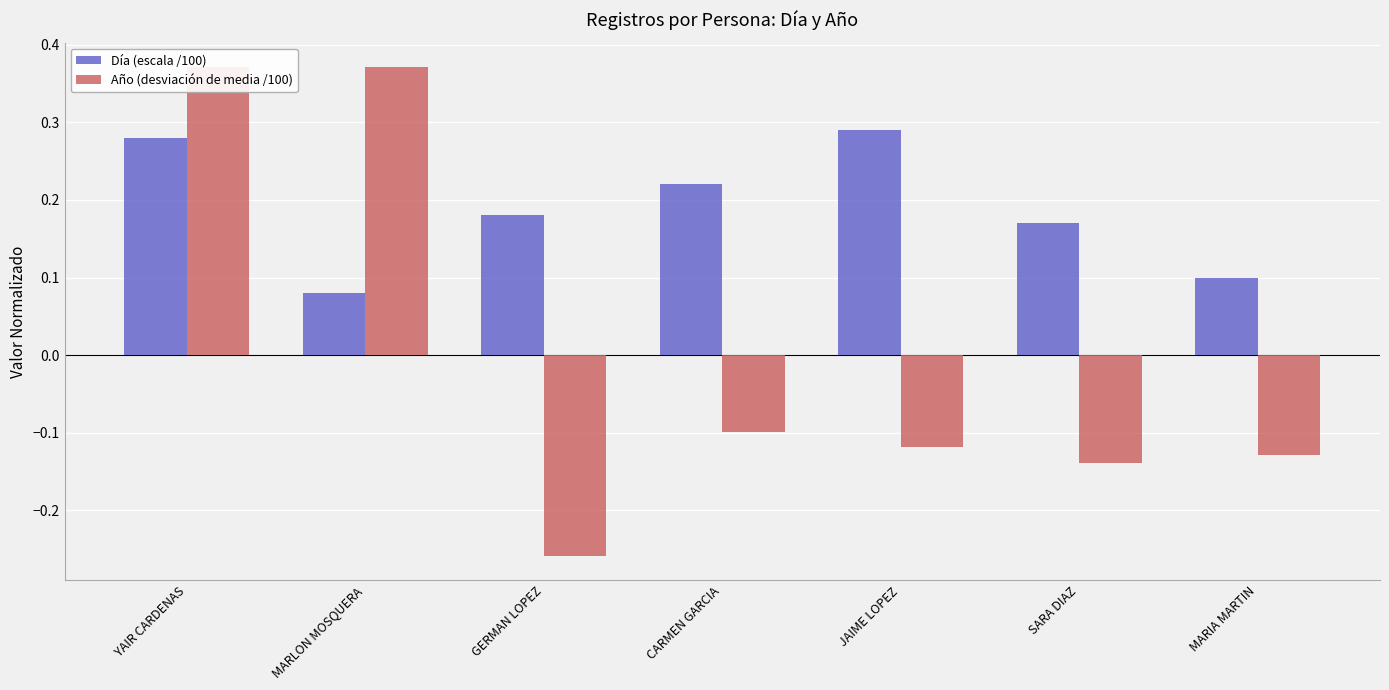

How many groups of bars are there?

7